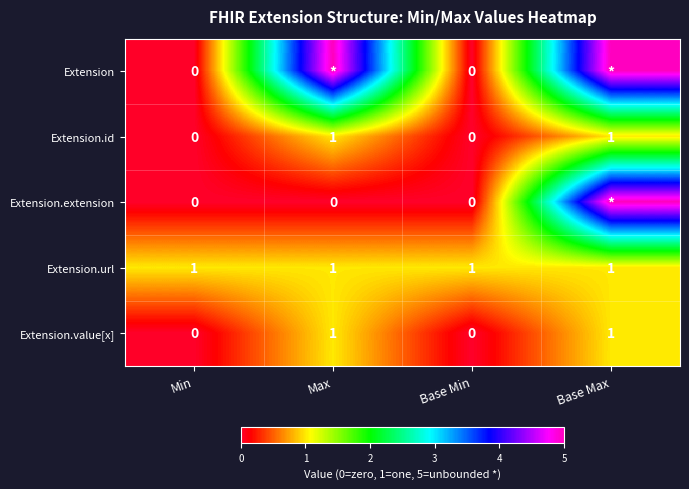

What is the spread (max minus min) of values at Base Min?

1